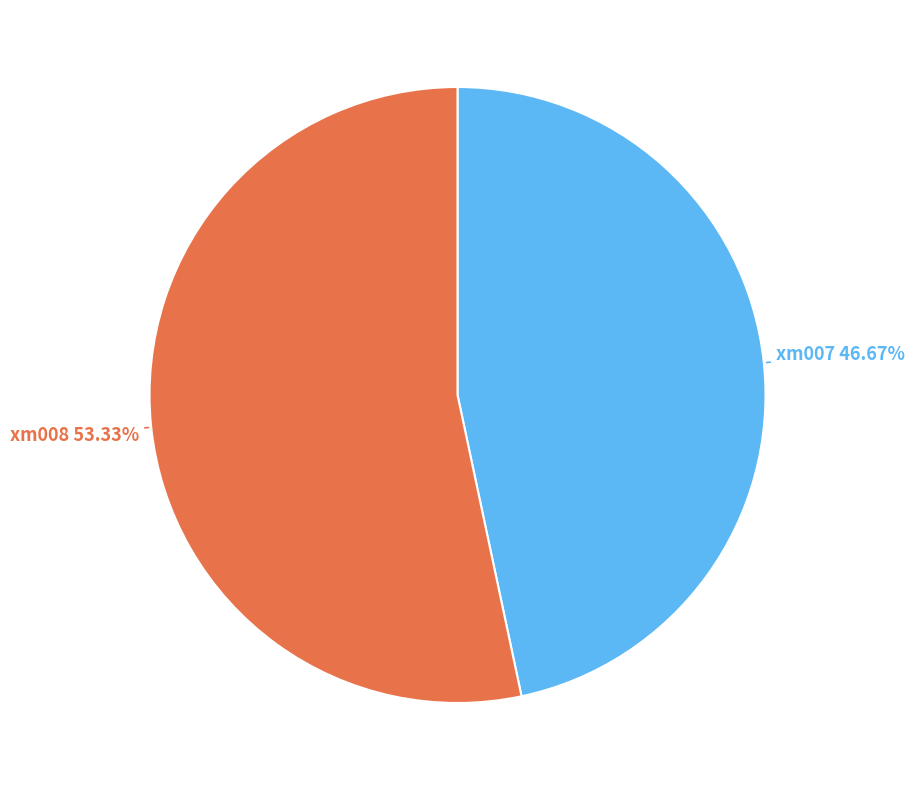

Is it true that xm008 is 53% of the pie?

True